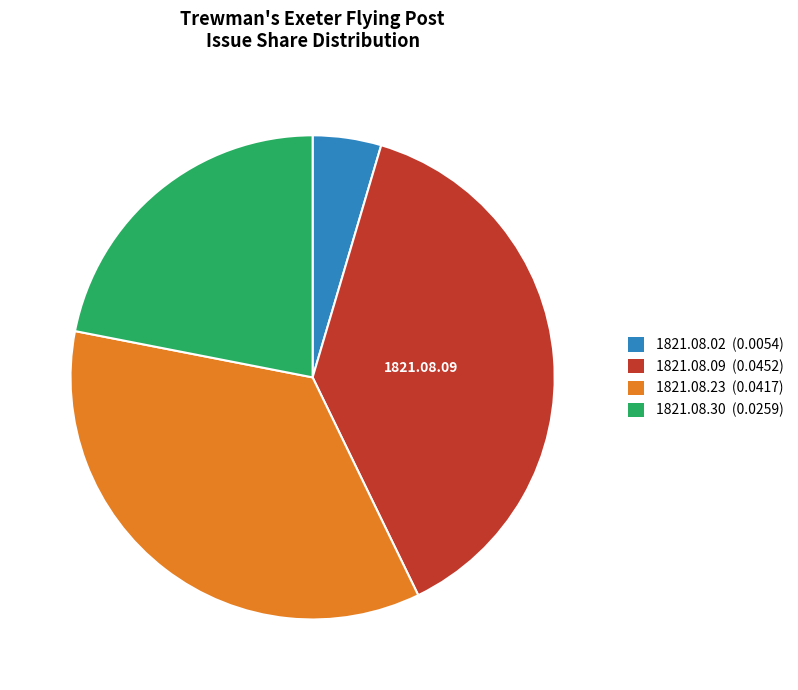

How many slices are in this pie chart?

4